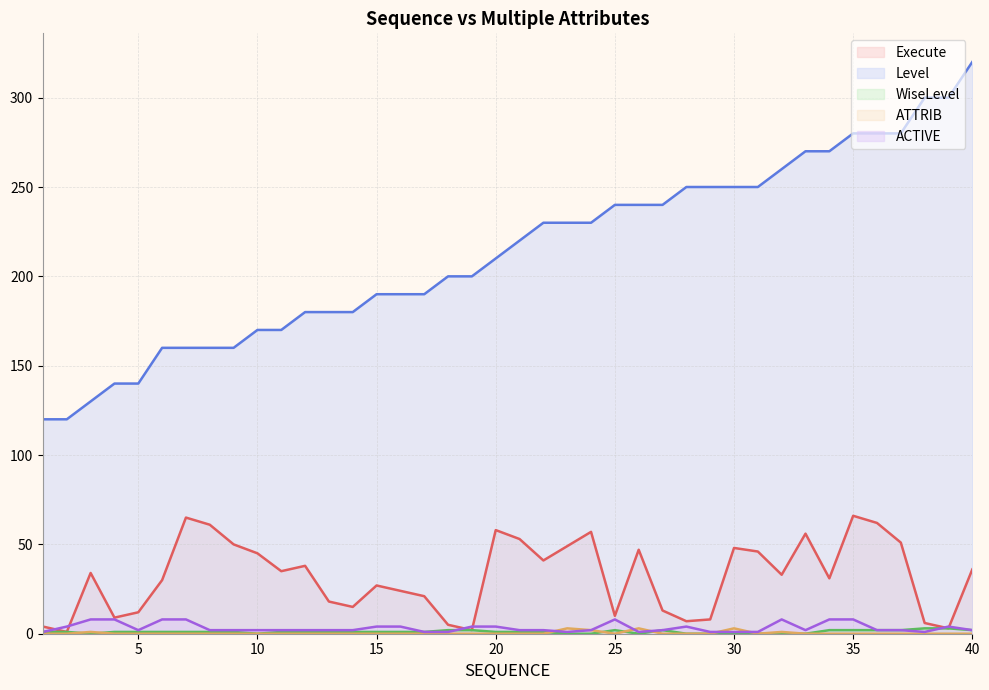

What is the sum of the Execute values at 20 and 34?

89